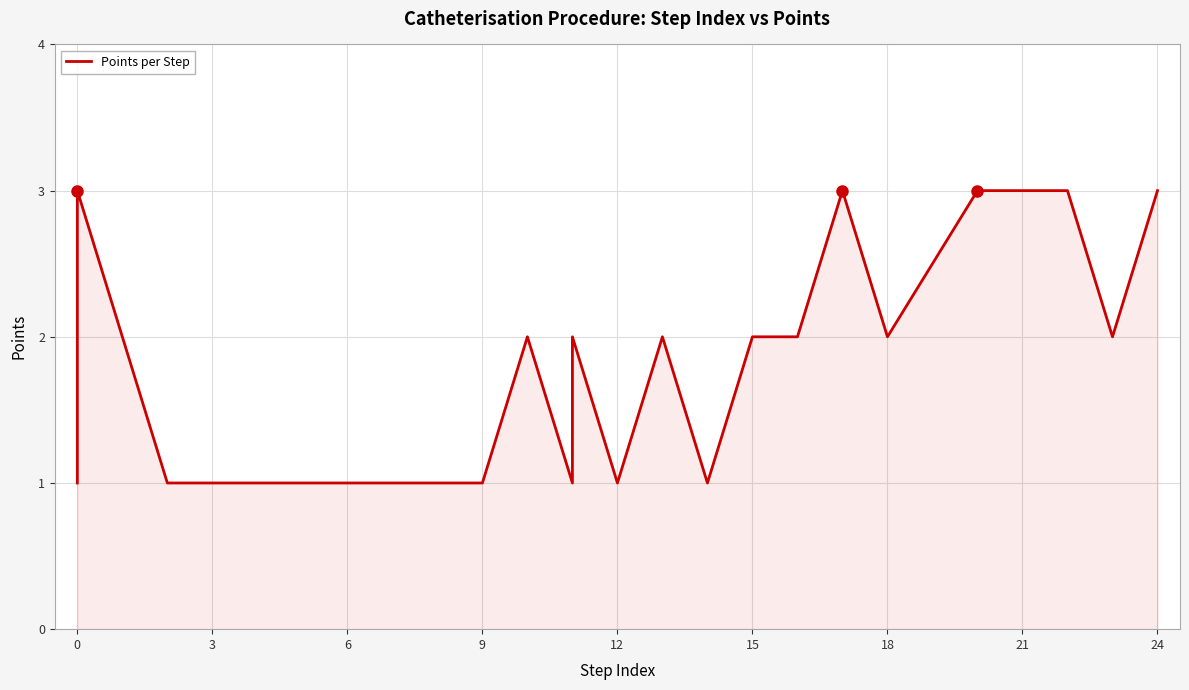

Reading left to right, what are all the values shown in this chart?

1	3	2	1	1	1	1	1	1	1	1	2	1	2	1	2	1	2	2	3	2	3	3	3	2	3